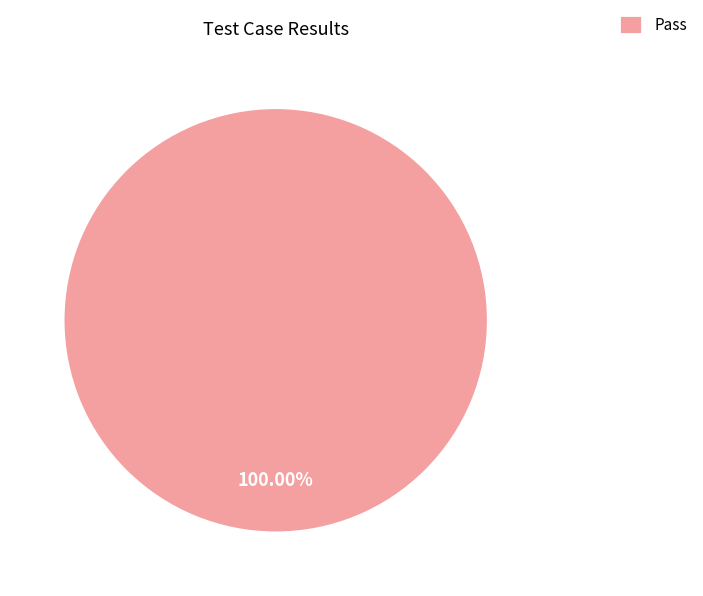

Does any single category account for the majority?

Yes